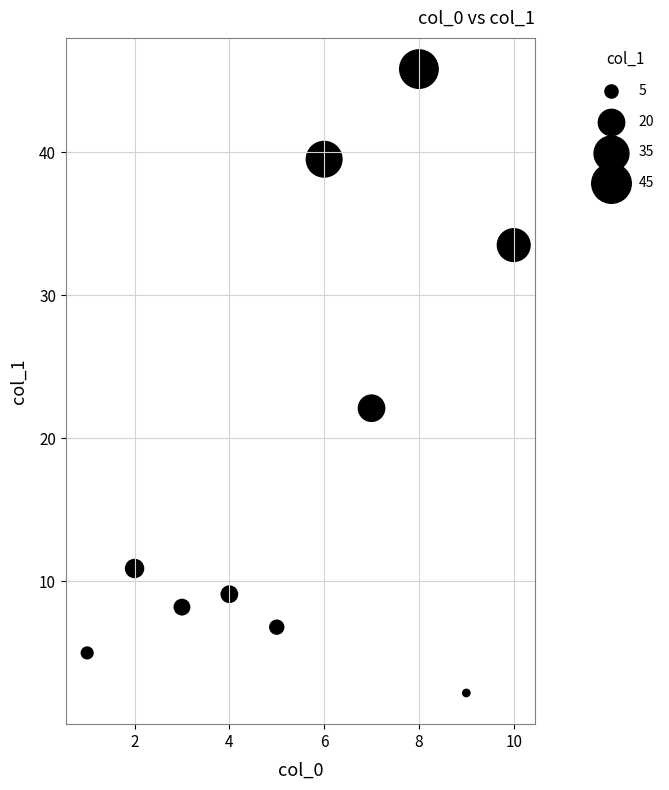

What is the range of Y values (max minus min)?

43.6